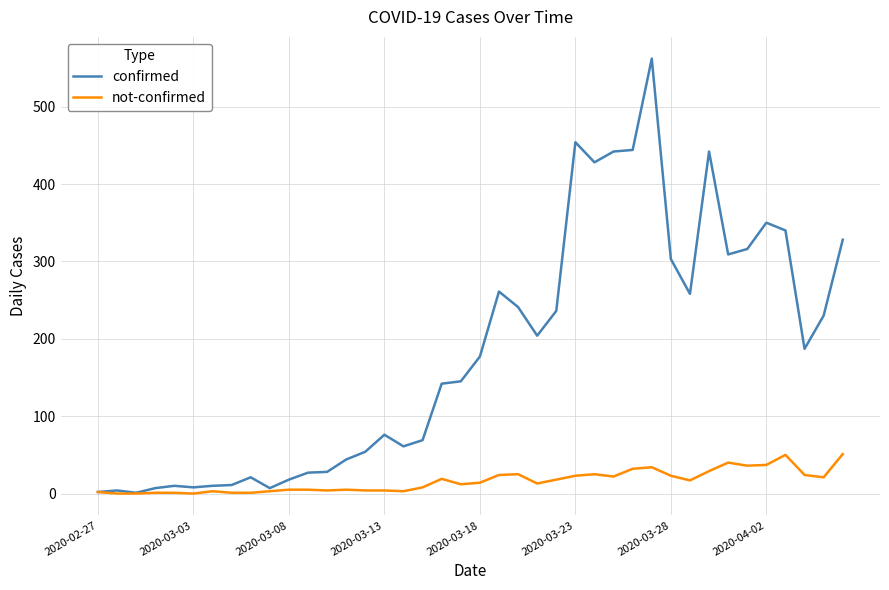

Rank the series by their average value, from lowest to highest.

not-confirmed, confirmed